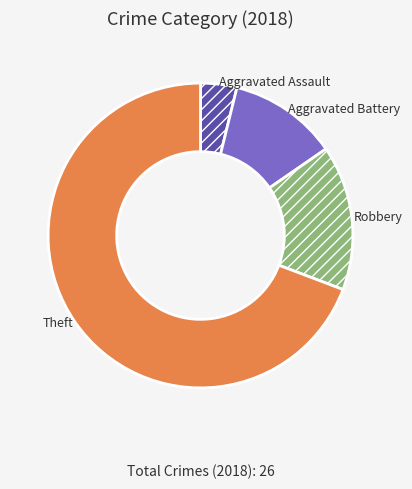

Count the number of slices in the pie.

4